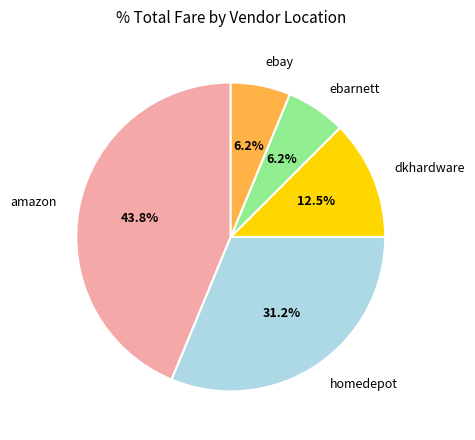

Does any single category account for the majority?

No